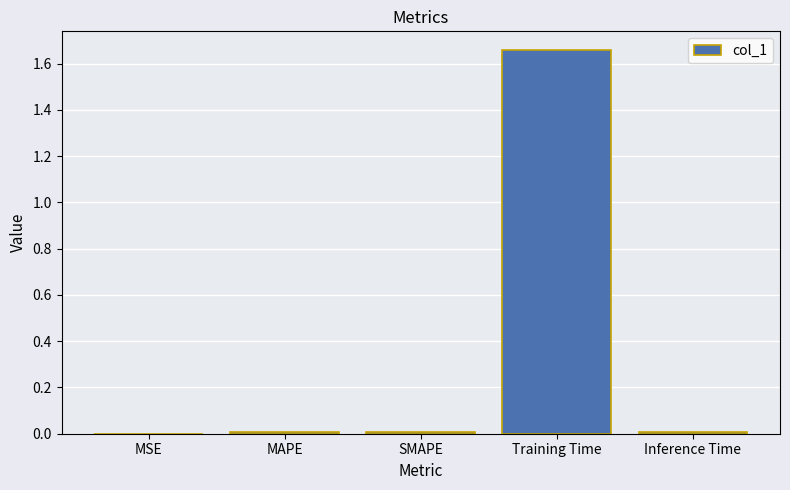

How many distinct data groups are displayed?

1